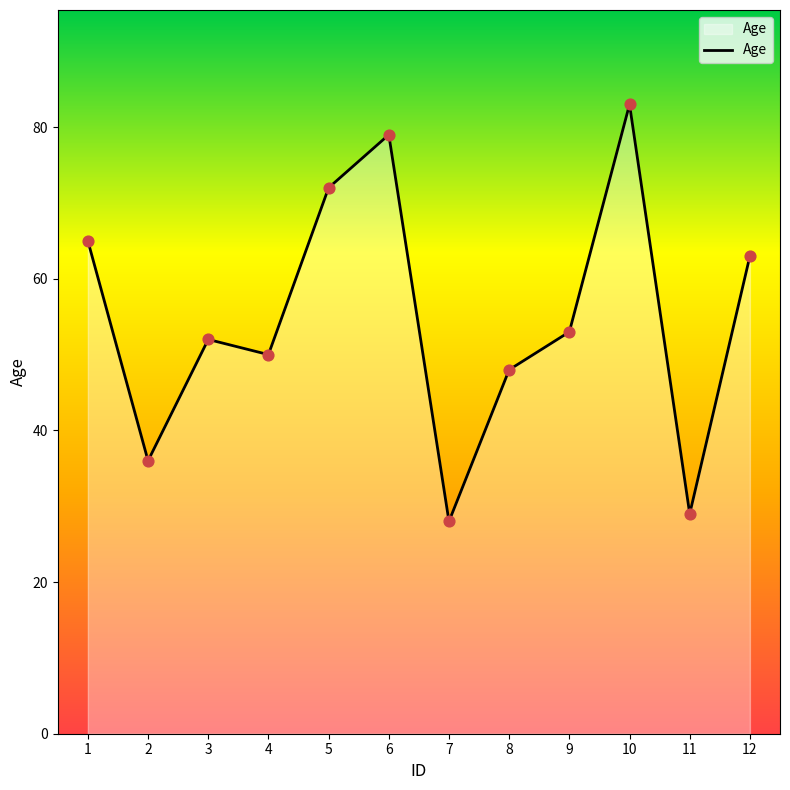

What is the change in value from 5 to 8?

-24